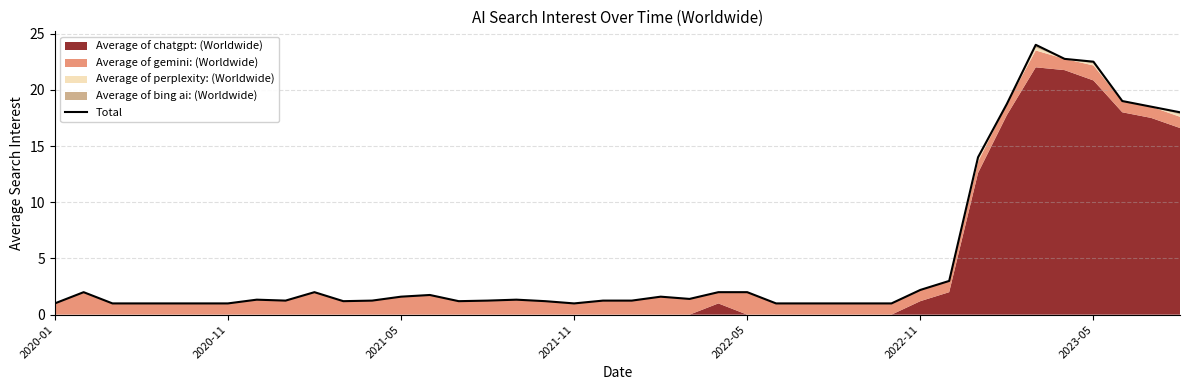

What is the value of the 33rd point from the left?

14.0